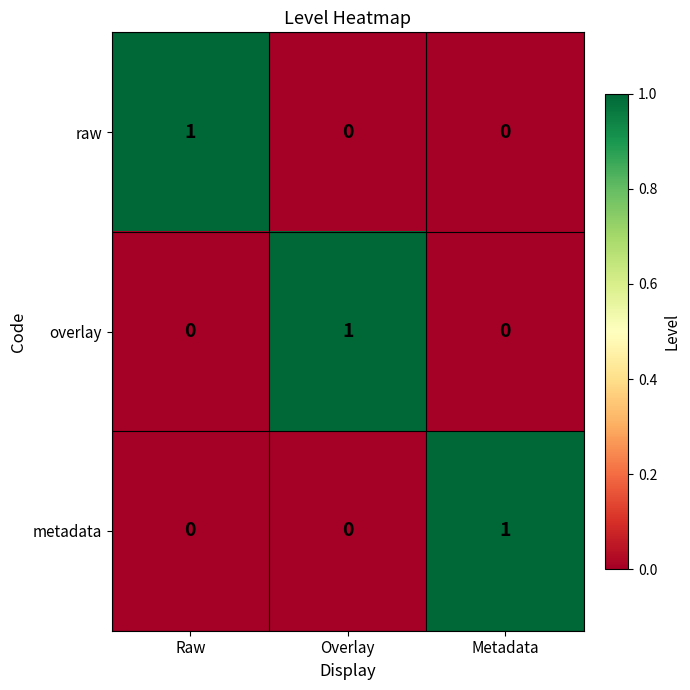

Is the value of metadata at Overlay greater than the value of raw at Raw?

No